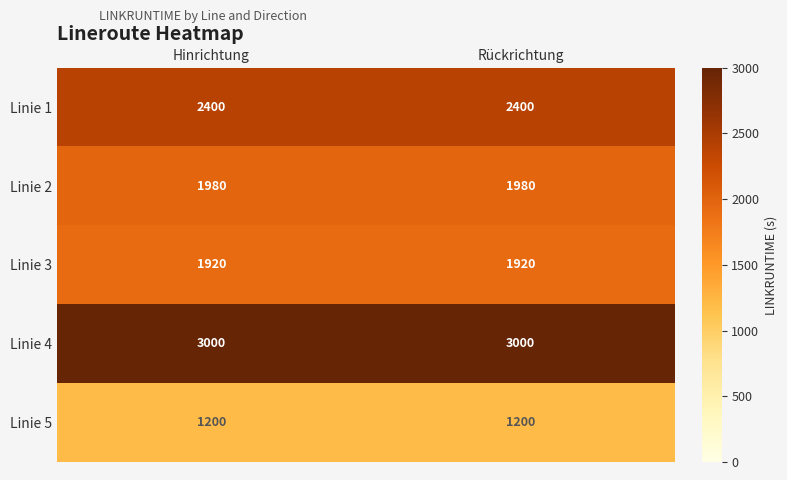

What is the approximate value of Linie 3 at Hinrichtung?

1920